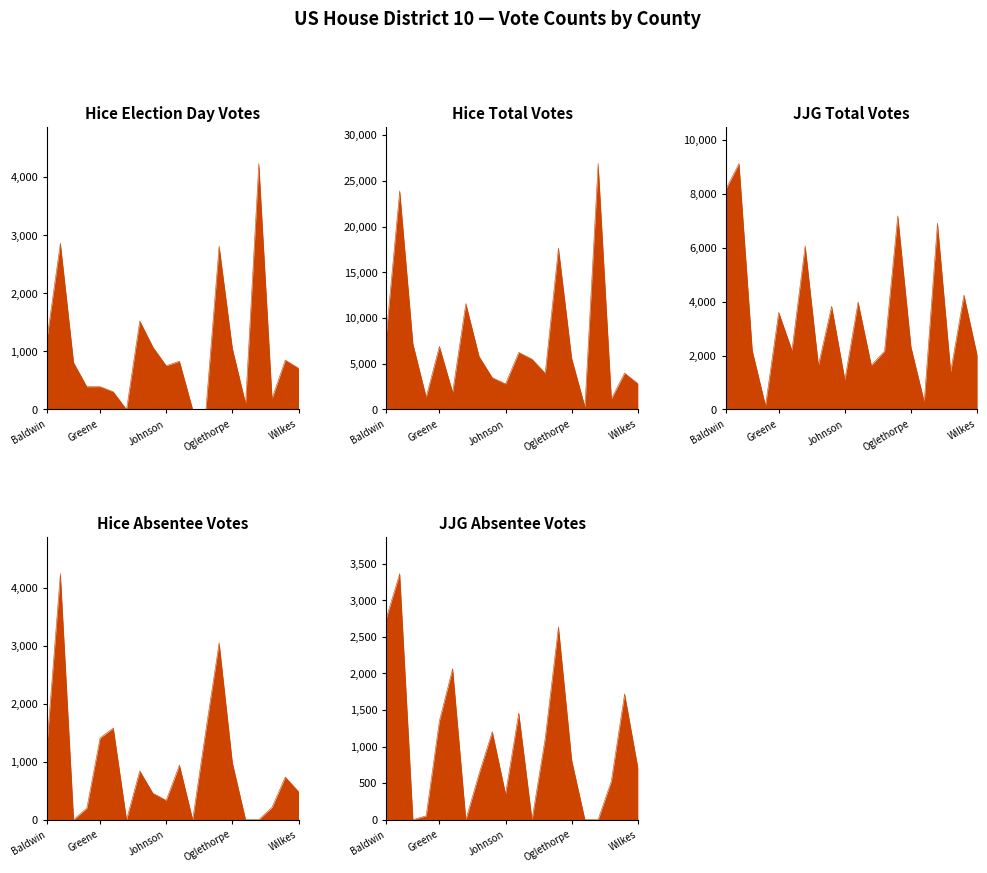

Between 12 and 19, which is larger?

19